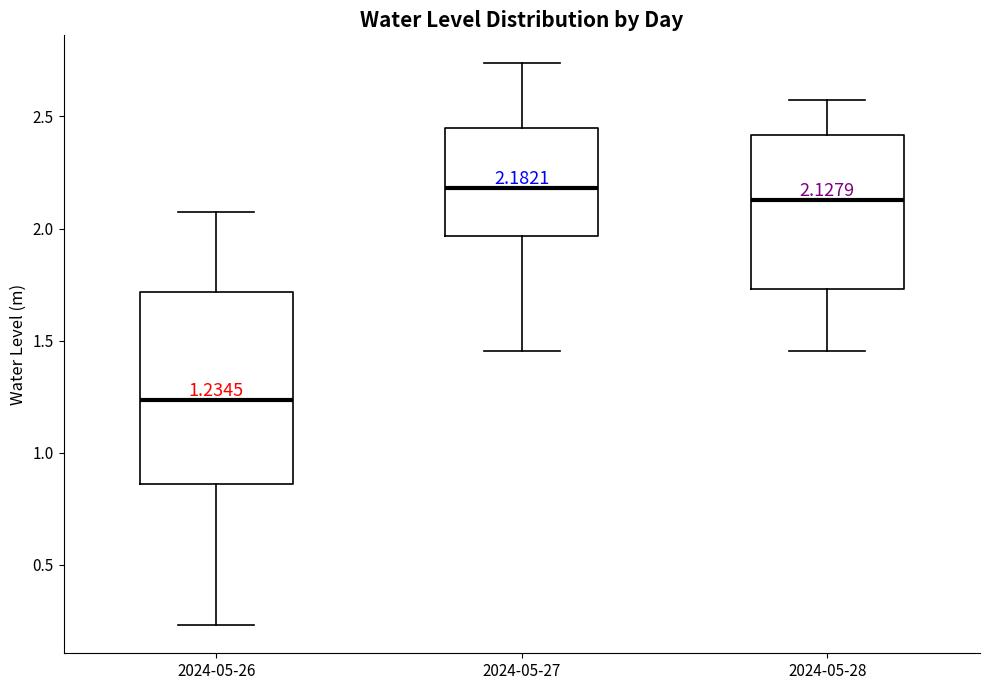

Which box's median line is the highest?

2024-05-27